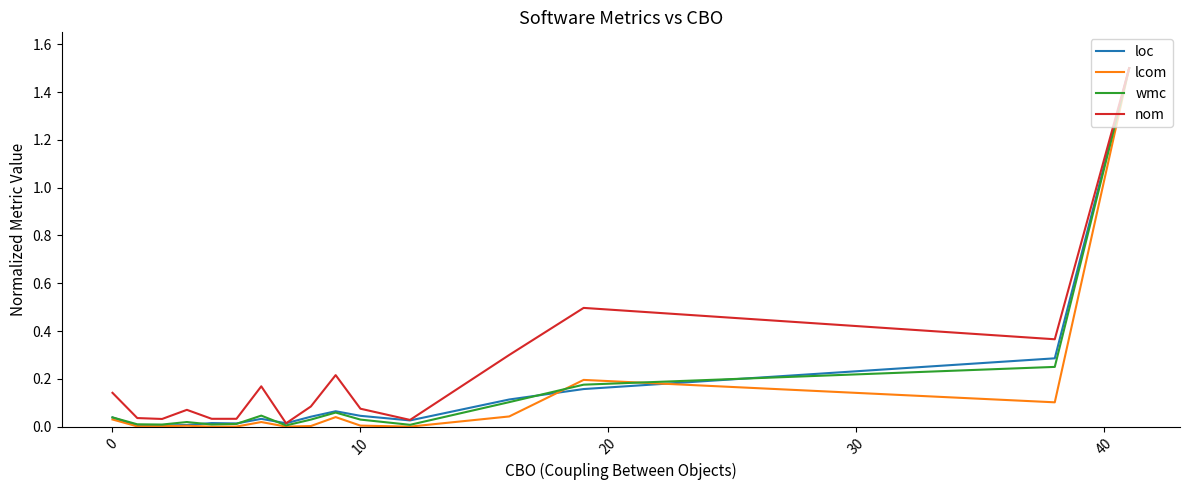

Which series has the largest range (max minus min)?

lcom